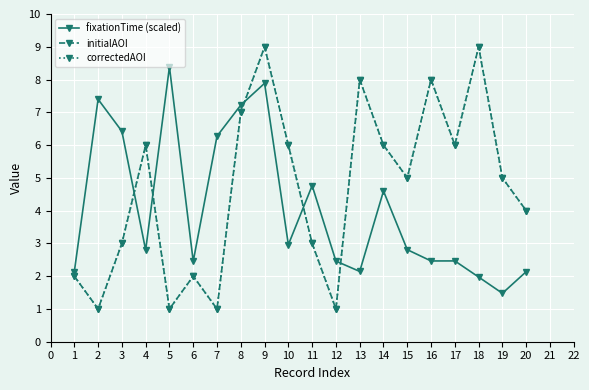

Where is fixationTime (scaled) nearest to the value 4?

14